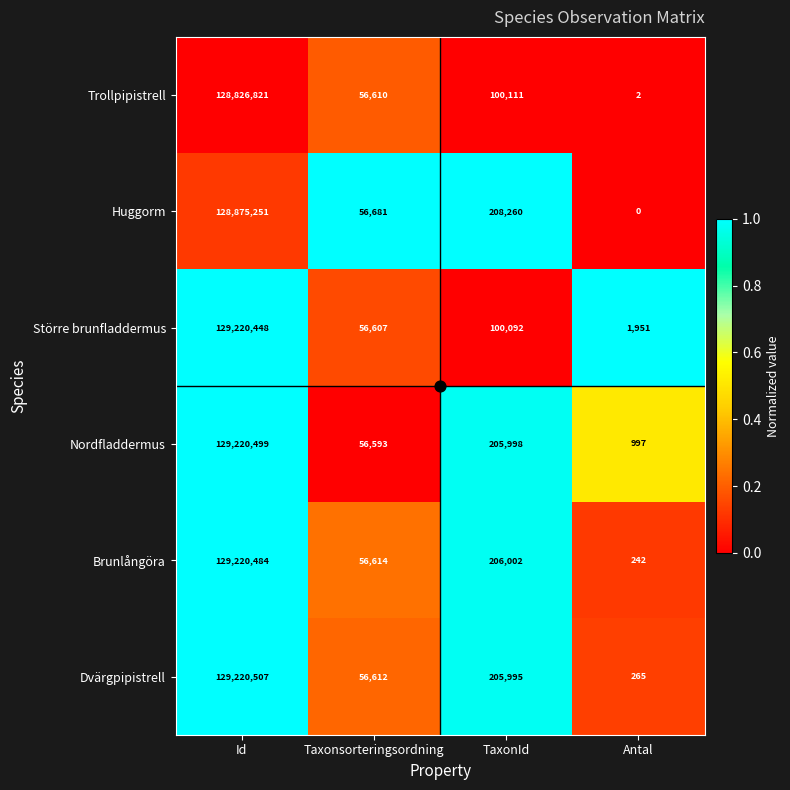

The Huggorm series shows 128875251 at Id. True or false?

True